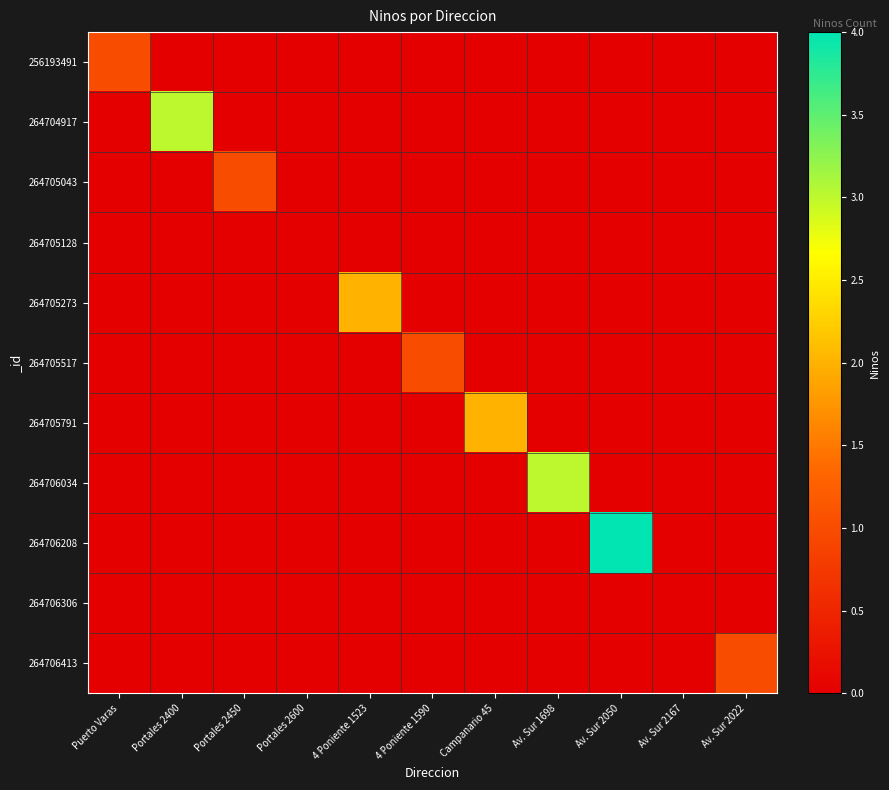

What is the difference between the highest and lowest values at Av. Sur 2022?

1